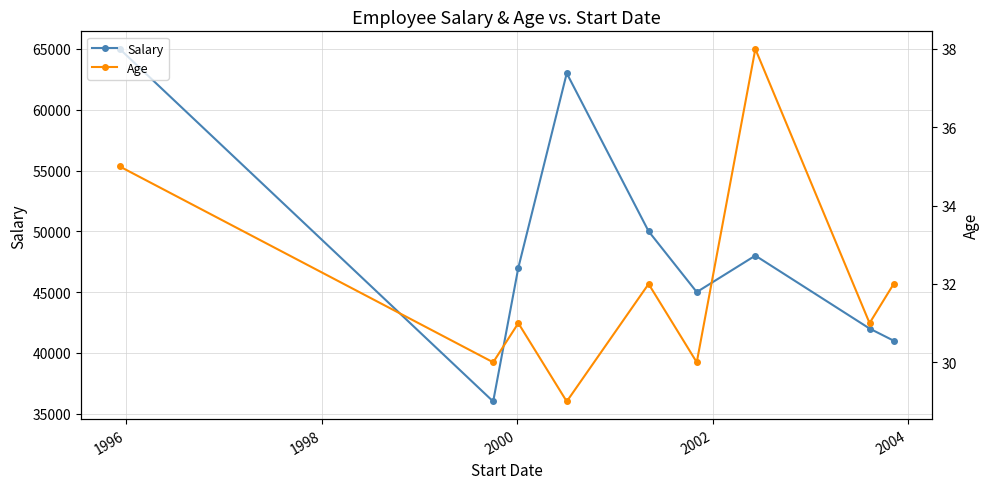

In Salary, how many points are higher than both neighbors (excluding endpoints)?

2